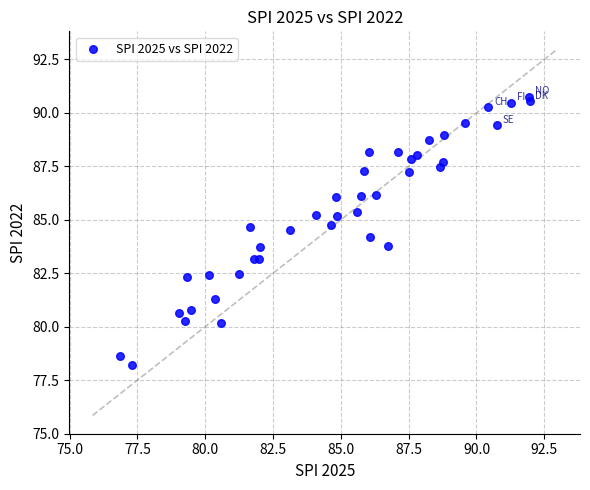

What is the range of X values (max minus min)?

15.1